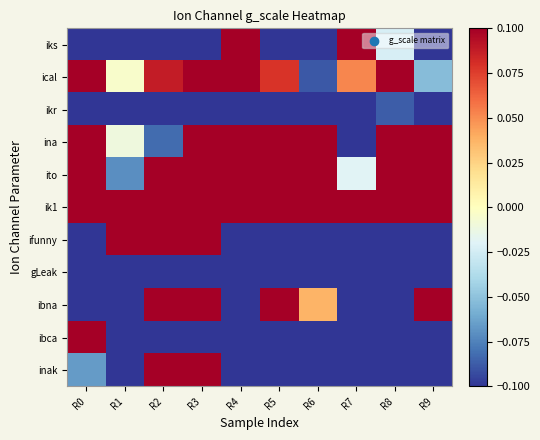

Rank the series at R8 from highest to lowest value.

ito, ik1, ina, ical, iks, ikr, ibna, inak, ifunny, gLeak, ibca